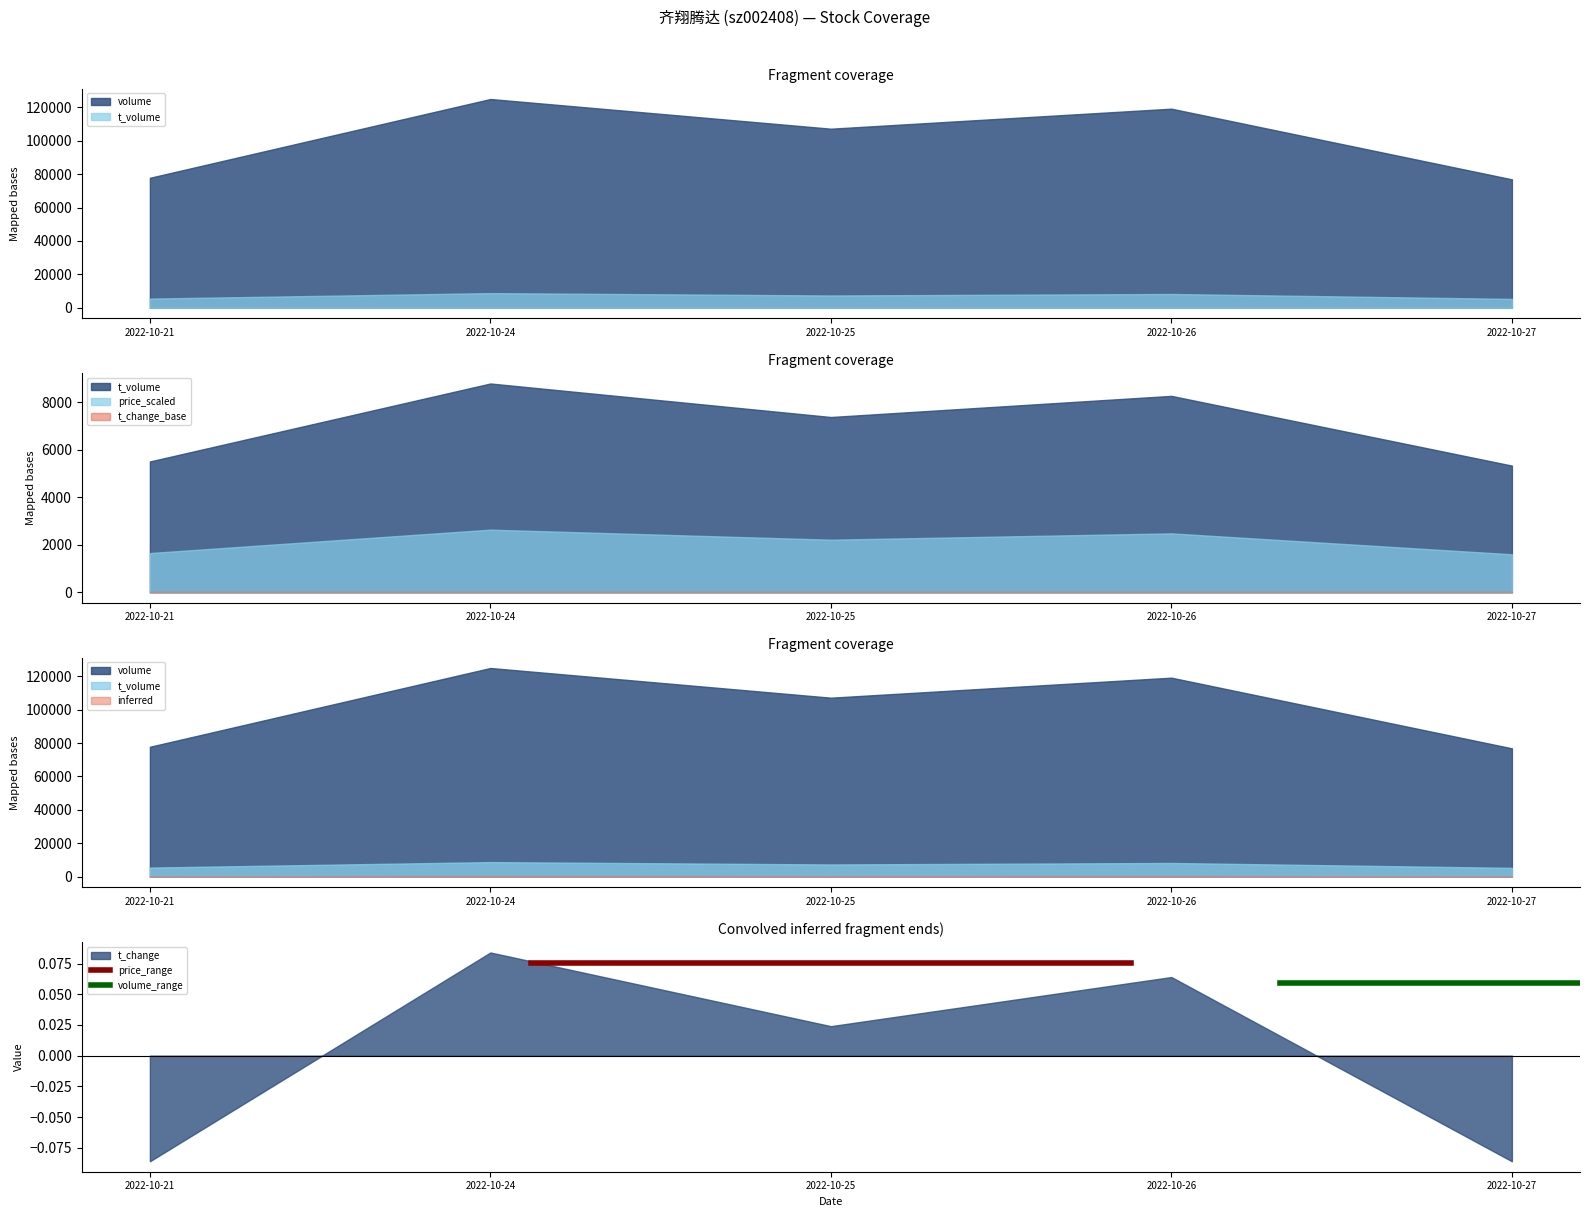

What is the value of the volume_range point at the 2nd from the left?

0.1